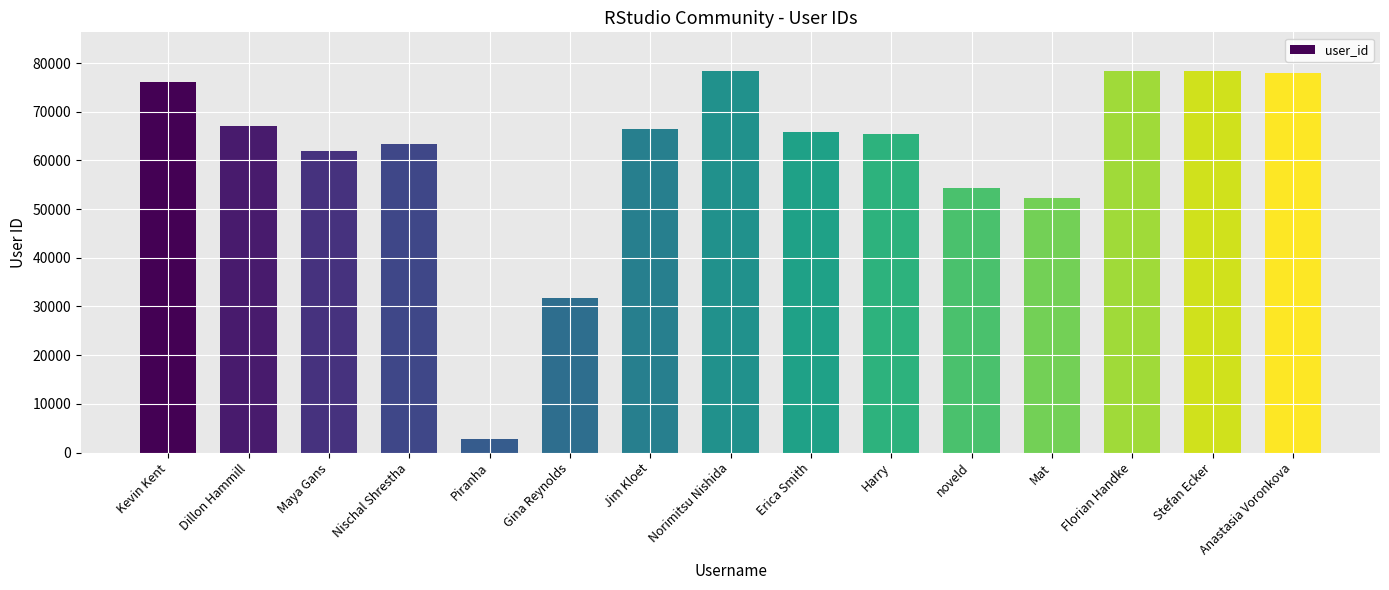

What is the difference between the values at Florian Handke and Jim Kloet?

11940